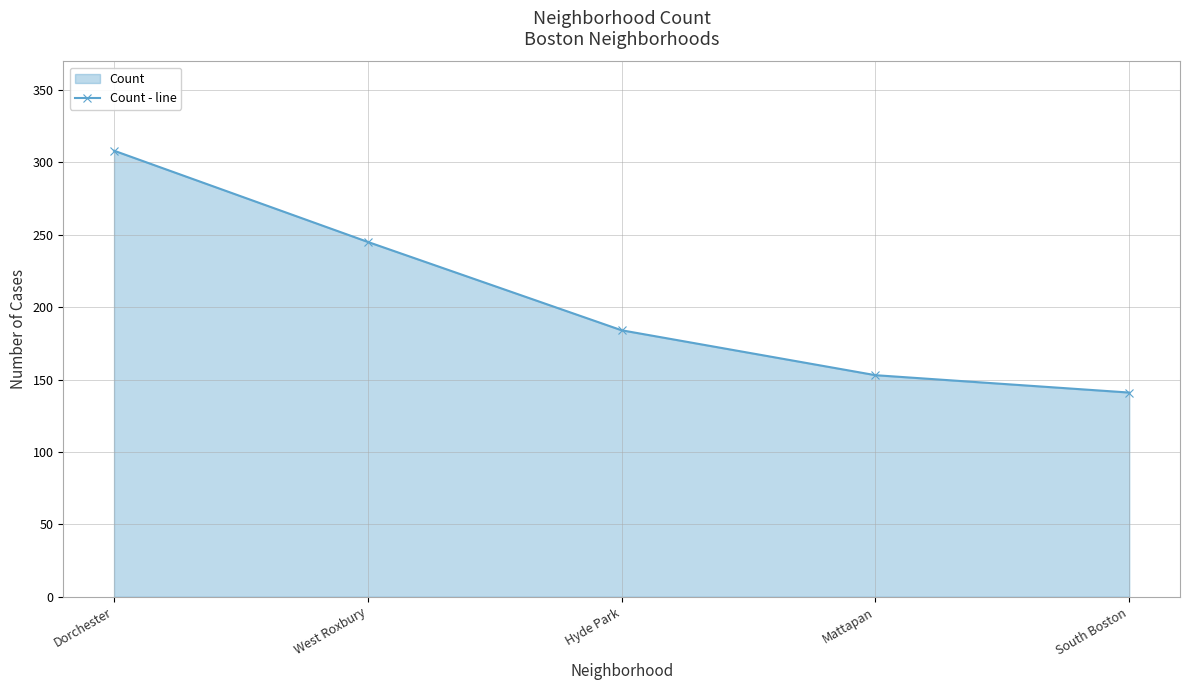

What is the ratio of the value at Hyde Park to the value at West Roxbury?

0.8